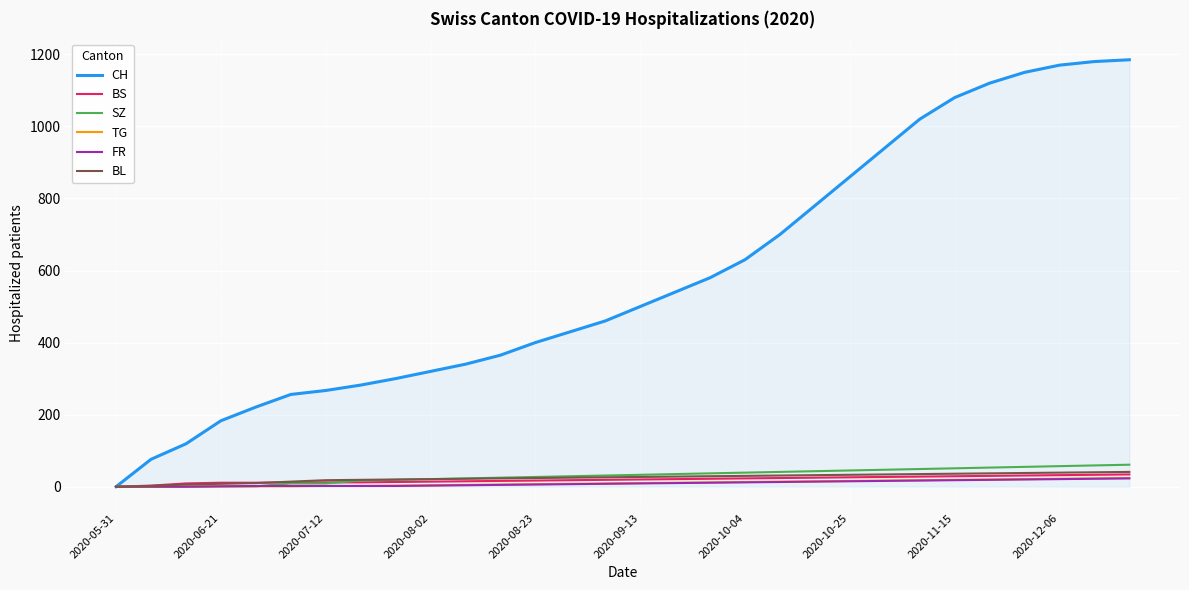

Which series has the largest range (max minus min)?

CH